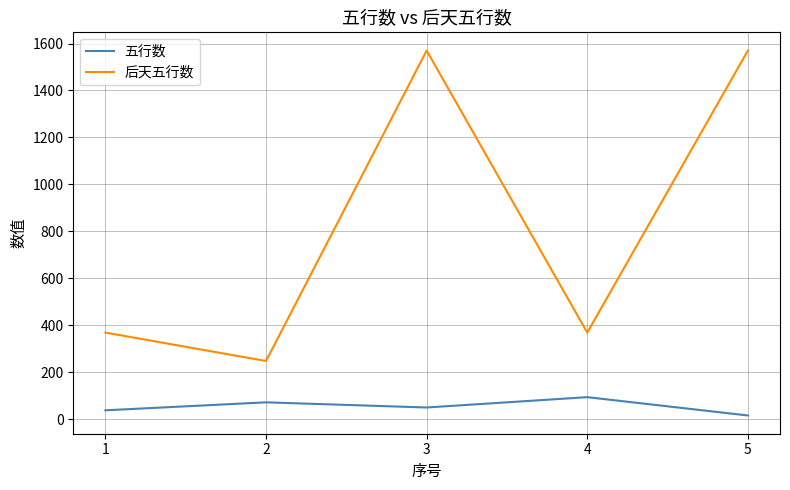

True or false: 后天五行数 has a value of 248 at 2.

True